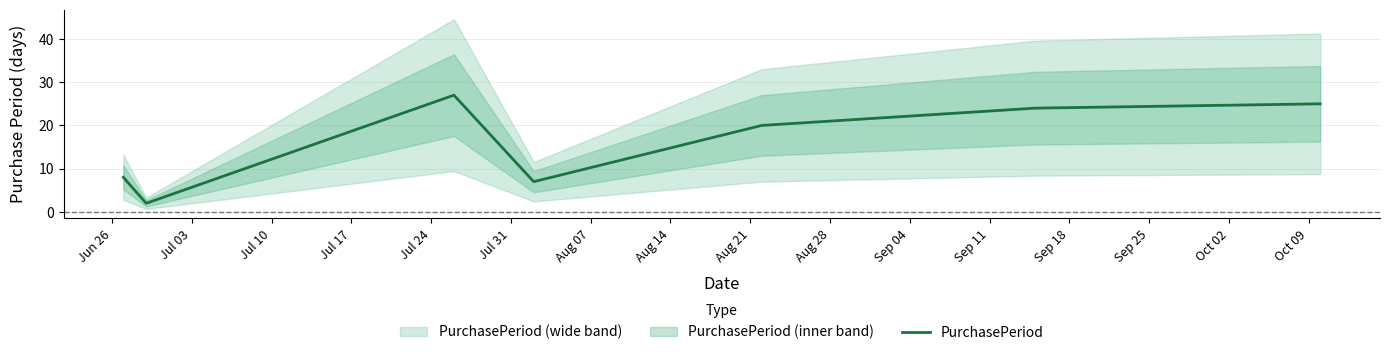

How many points are lower than both their immediate neighbors (excluding endpoints)?

2